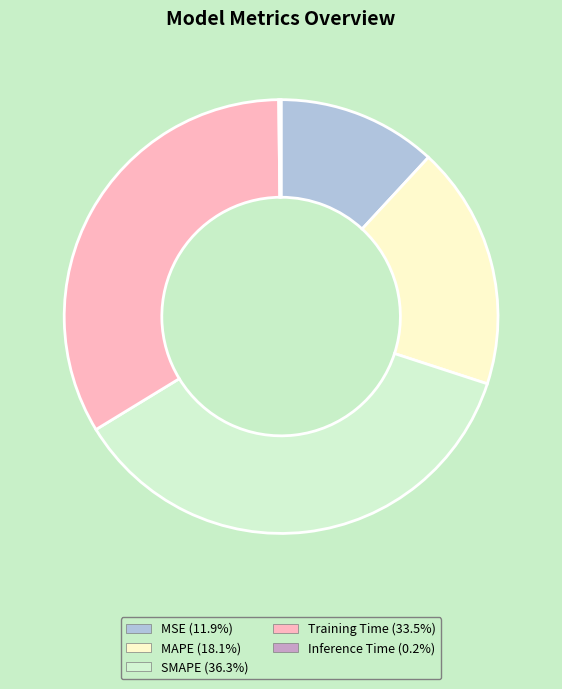

Which category has the biggest portion of the pie?

SMAPE